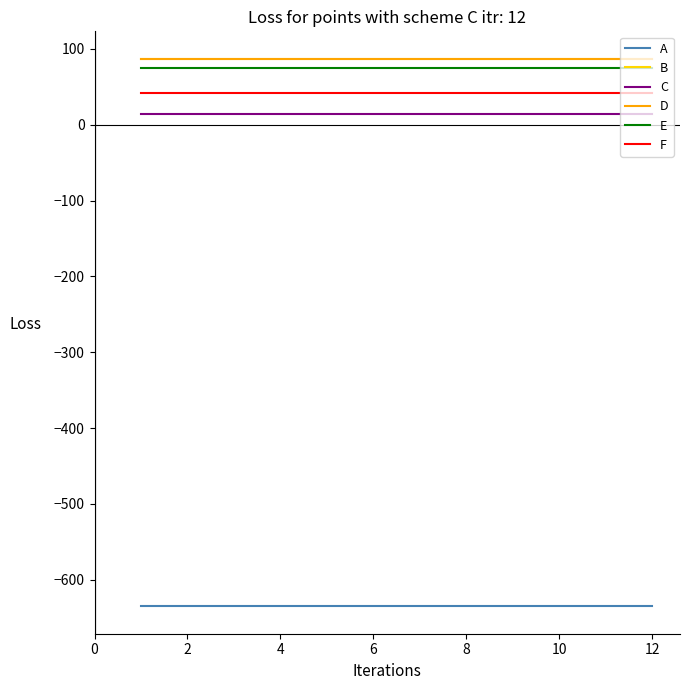

True or false: F and B cross at least once.

False